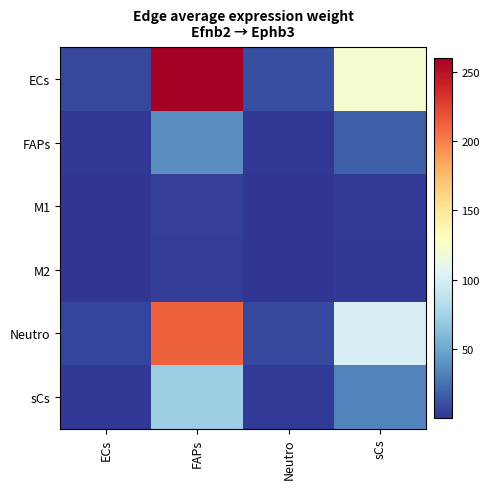

Which series has the largest total across all categories?

ECs